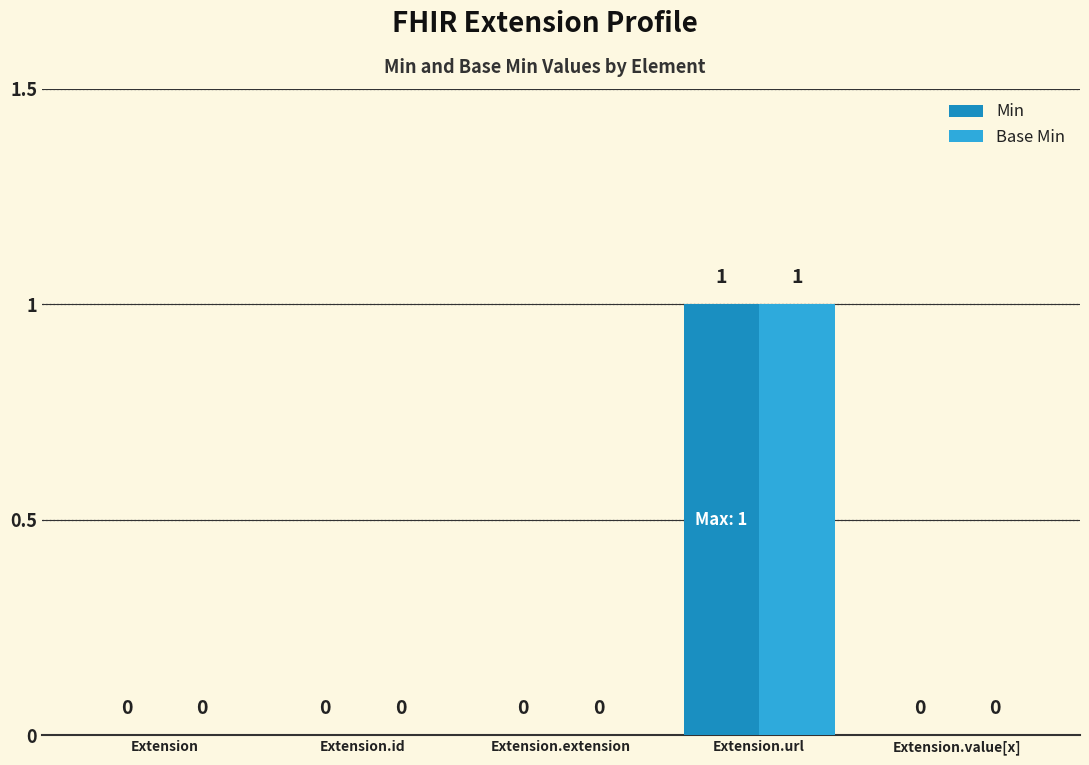

The Base Min series shows 1 at Extension.id. True or false?

False